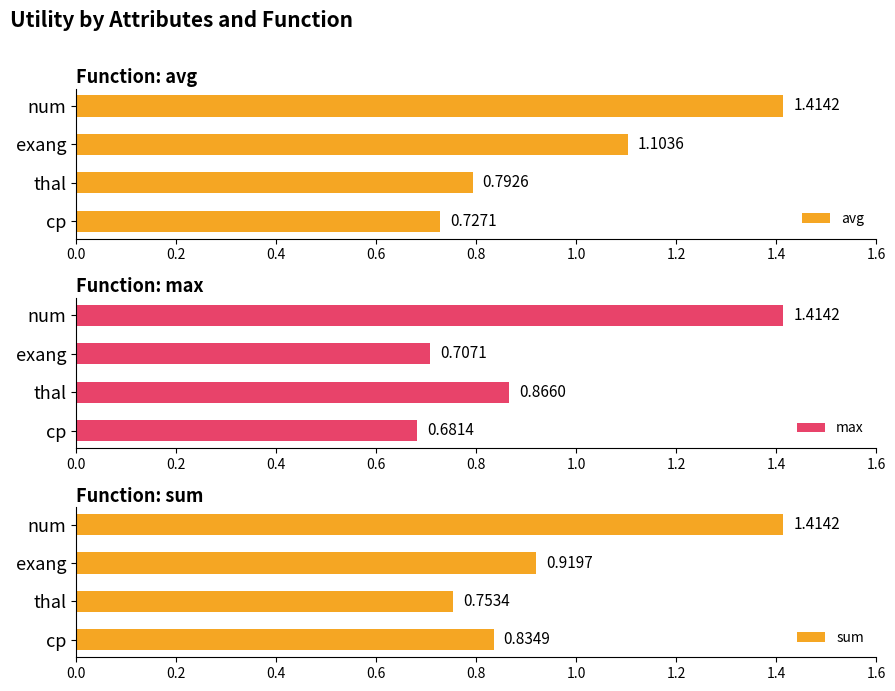

Which series has the widest spread of values?

max